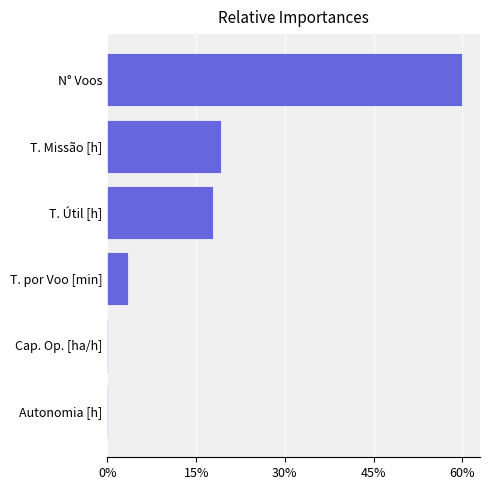

Which category has the highest value across all series?

N° Voos